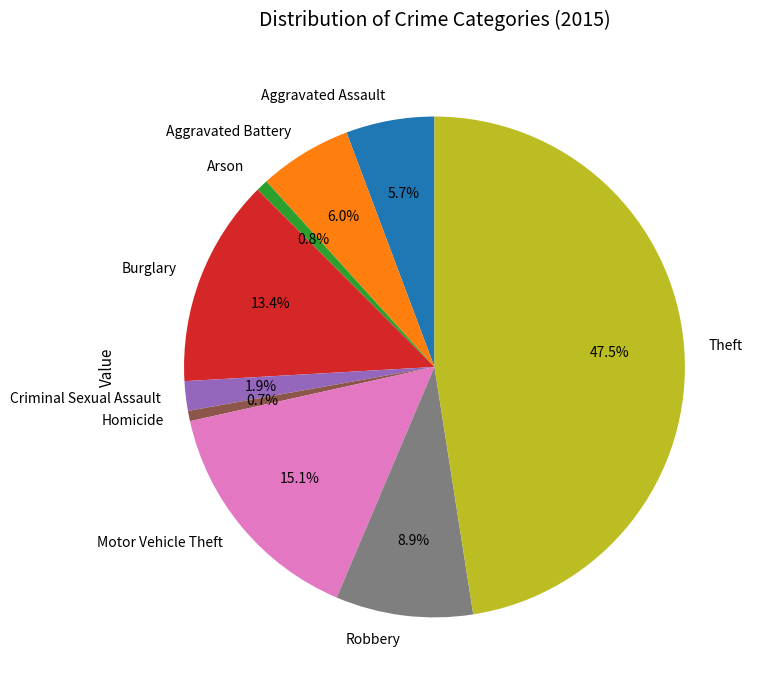

What is the largest slice in the pie chart?

Theft